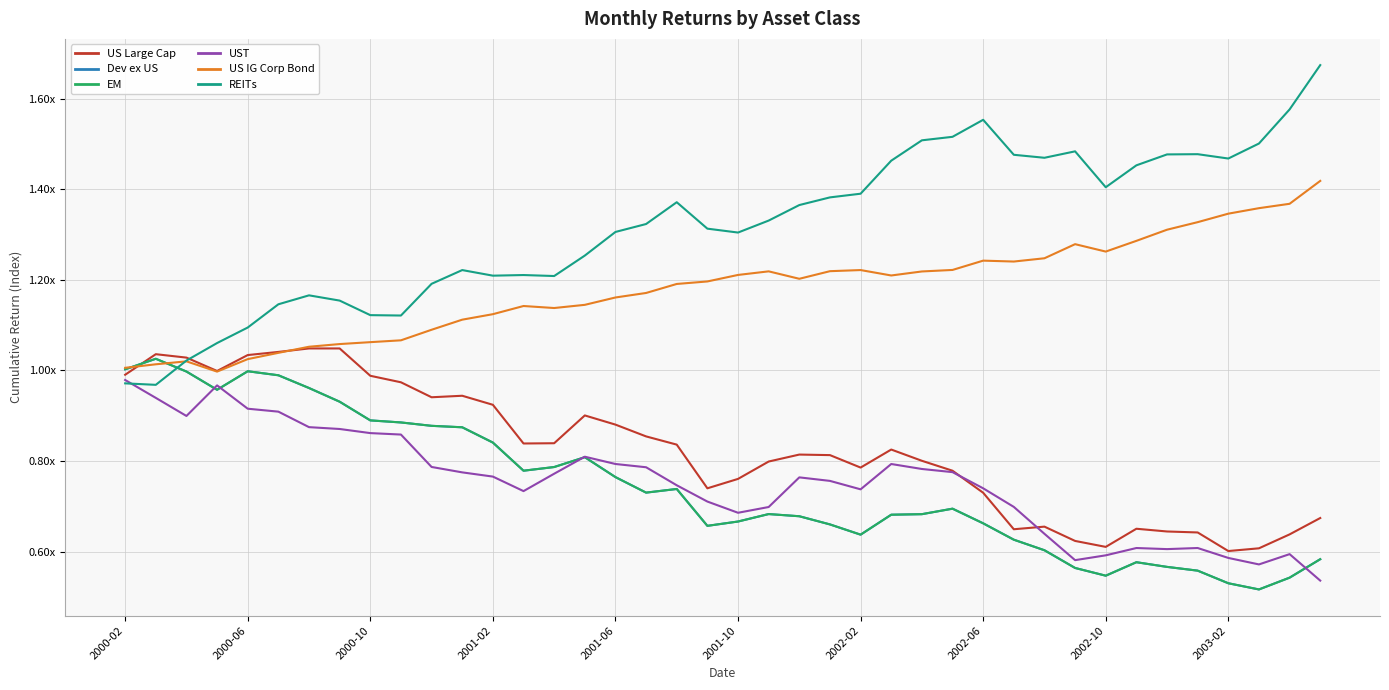

Does the chart have visible grid lines?

Yes